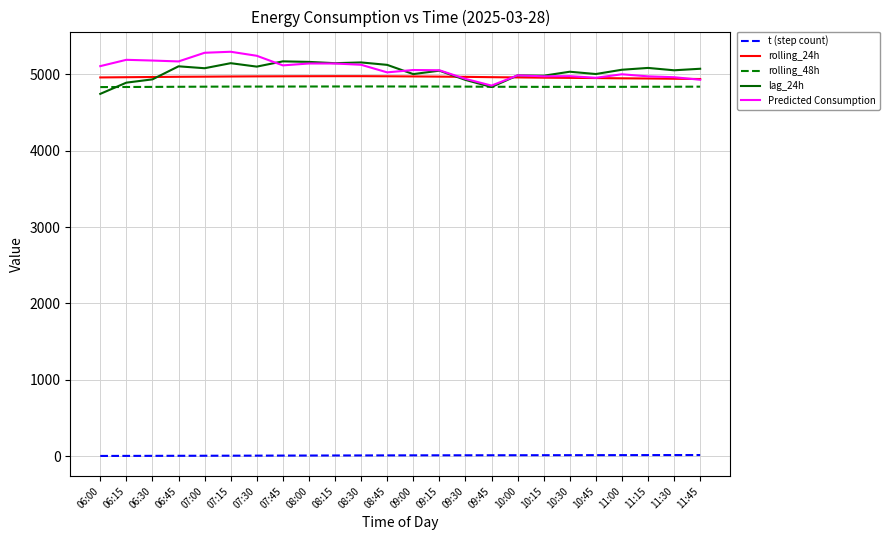

What value does the lag_24h series have at 11:30?

5055.0